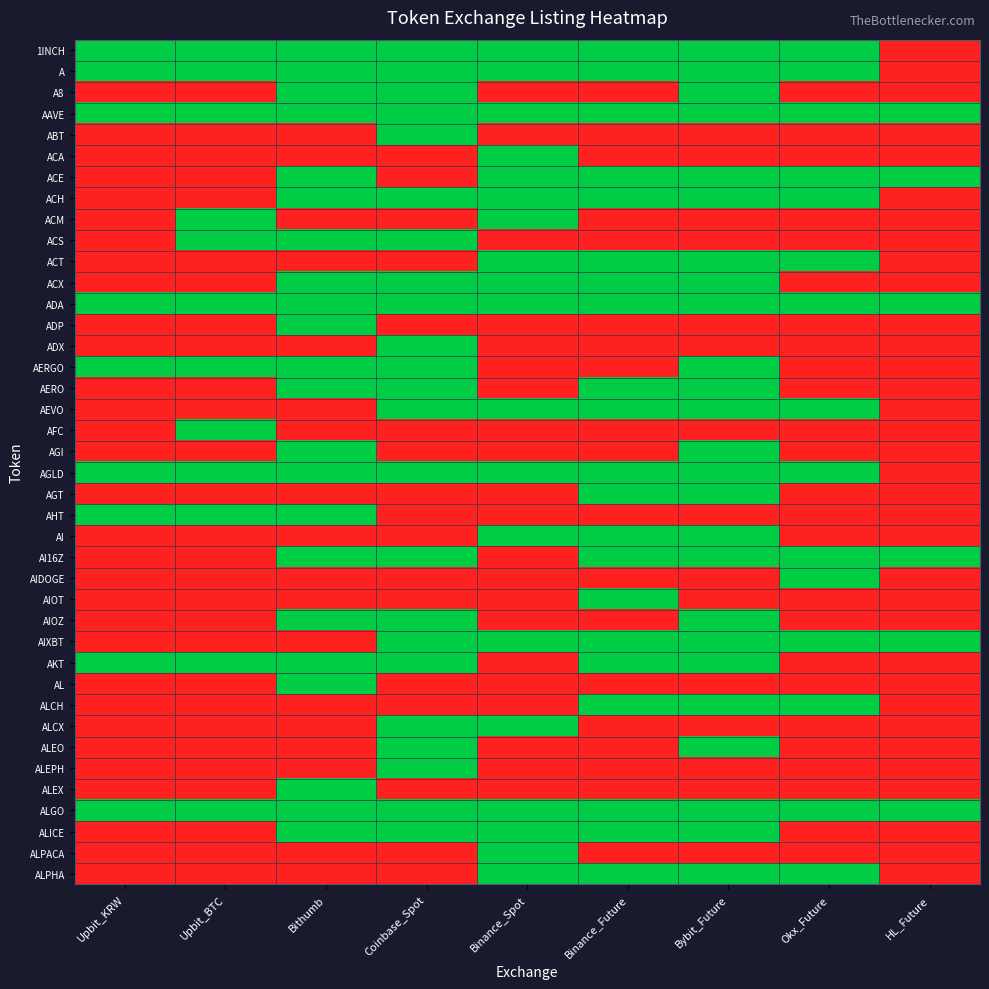

At Coinbase_Spot, list the series in order from smallest to largest.

ACA, ACE, ACM, ACT, ADP, AFC, AGI, AGT, AHT, AI, AIDOGE, AIOT, AL, ALCH, ALEX, ALPACA, ALPHA, 1INCH, A, A8, AAVE, ABT, ACH, ACS, ACX, ADA, ADX, AERGO, AERO, AEVO, AGLD, AI16Z, AIOZ, AIXBT, AKT, ALCX, ALEO, ALEPH, ALGO, ALICE